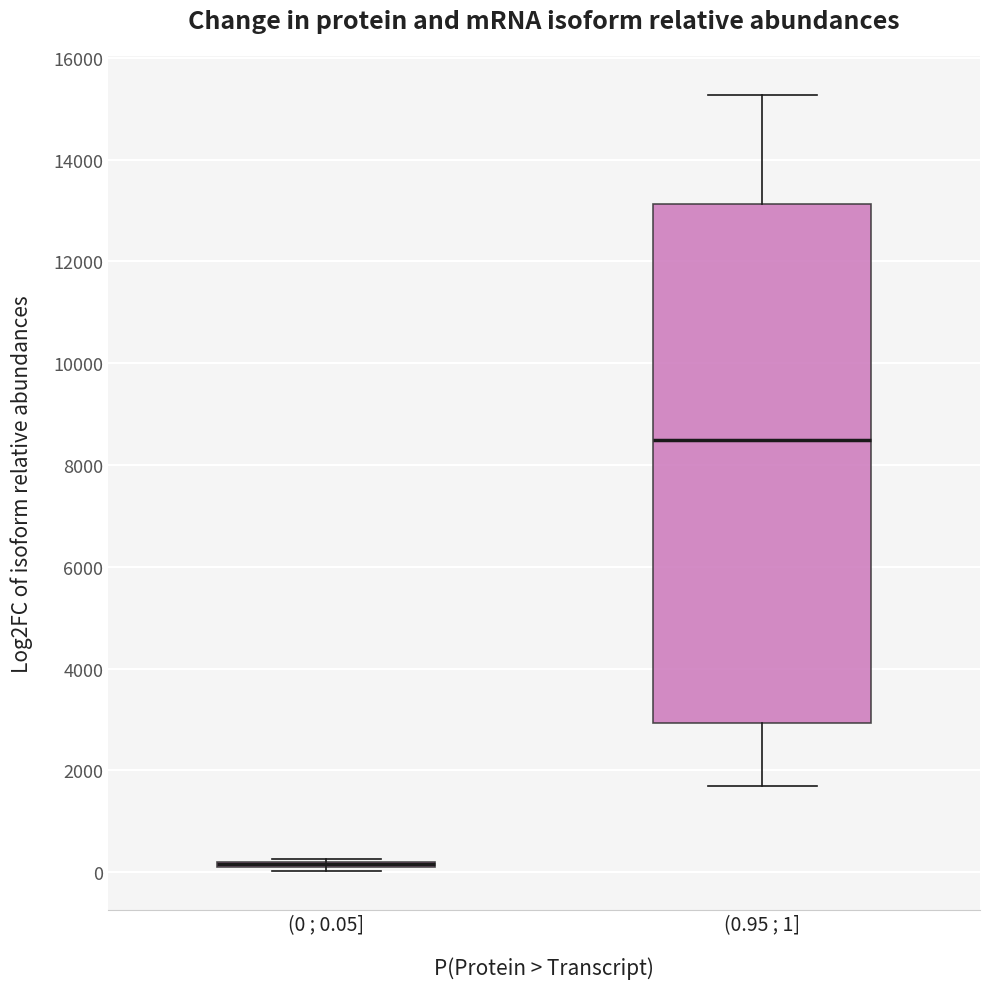

Which box is the tallest, from its lower edge to its upper edge?

(0.95 ; 1]